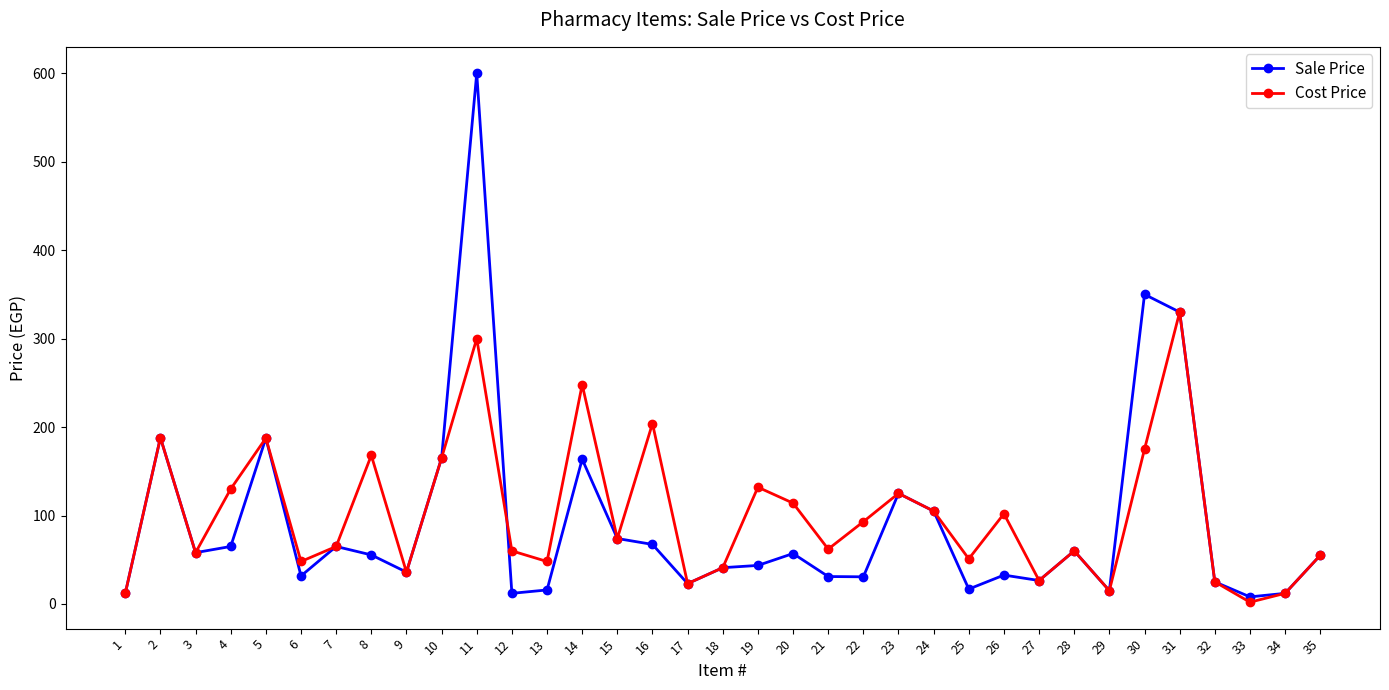

True or false: Sale Price has a value of 600.0 at 11.

True